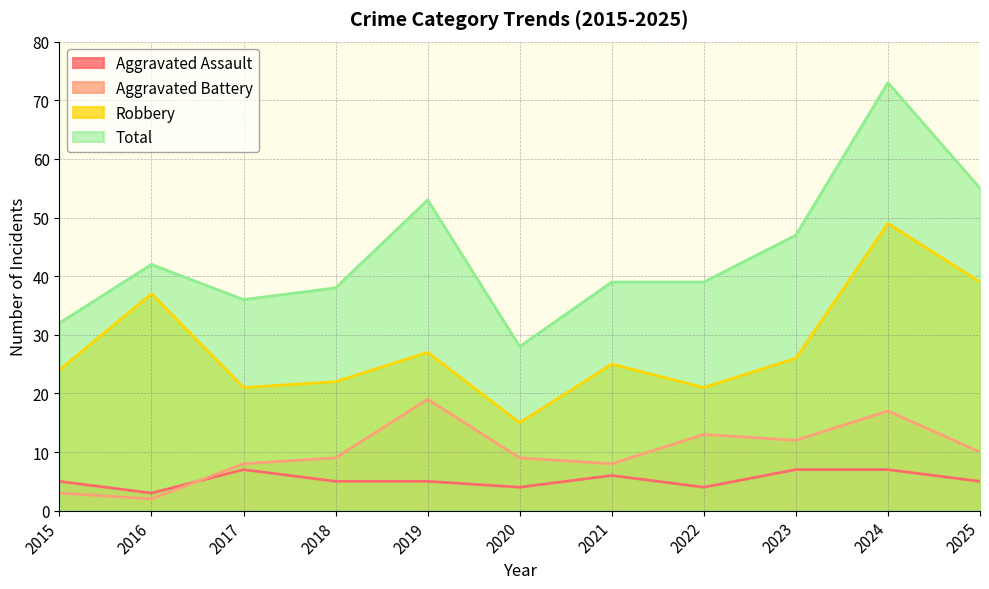

Reading left to right, what are all the values shown in this chart?

Aggravated Assault: 5	3	7	5	5	4	6	4	7	7	5
Aggravated Battery: 3	2	8	9	19	9	8	13	12	17	10
Robbery: 24	37	21	22	27	15	25	21	26	49	39
Total: 32	42	36	38	53	28	39	39	47	73	55